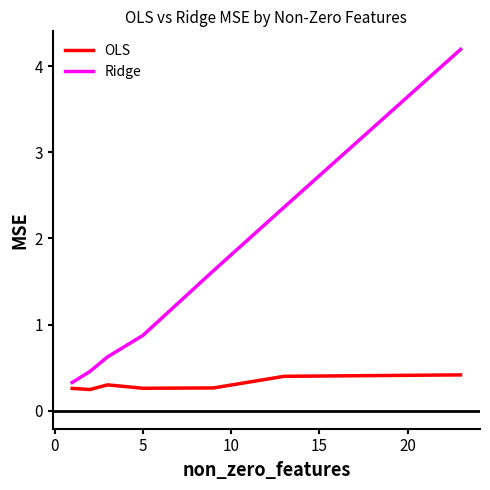

Which series has the widest spread of values?

Ridge